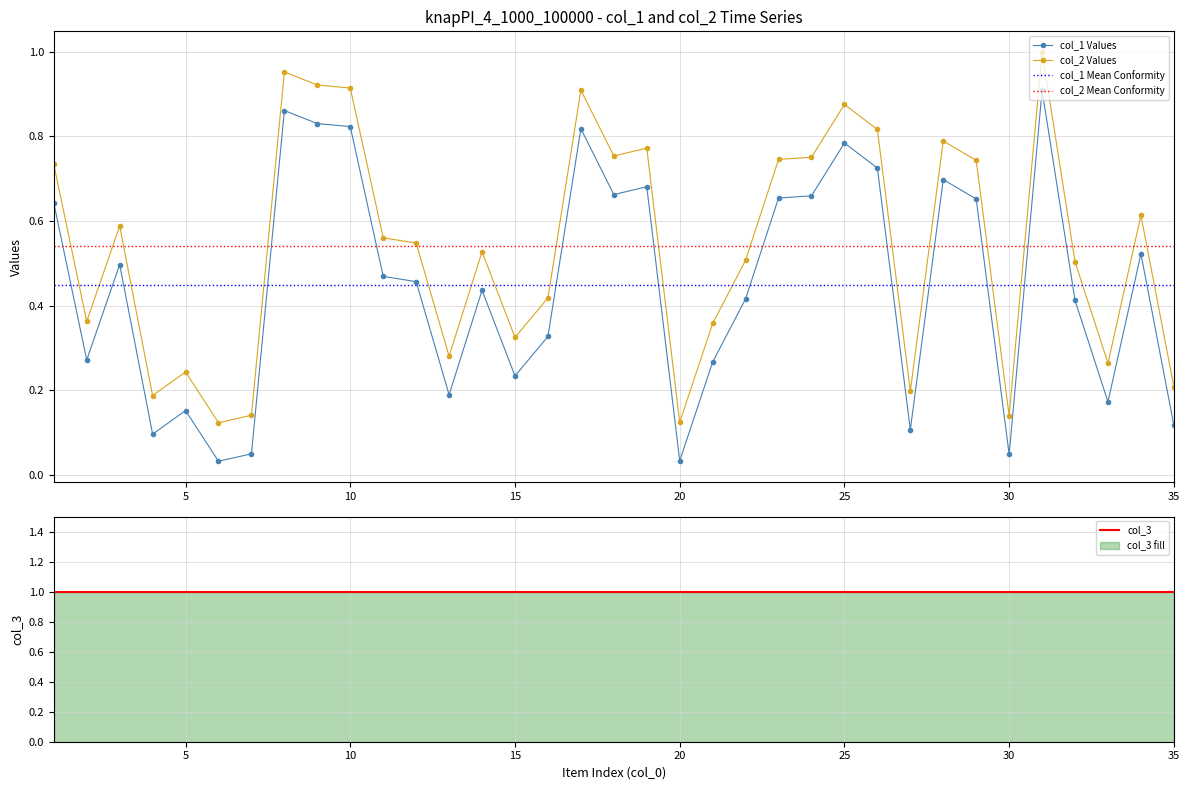

The col_2 series shows 0.9 at 14. True or false?

False